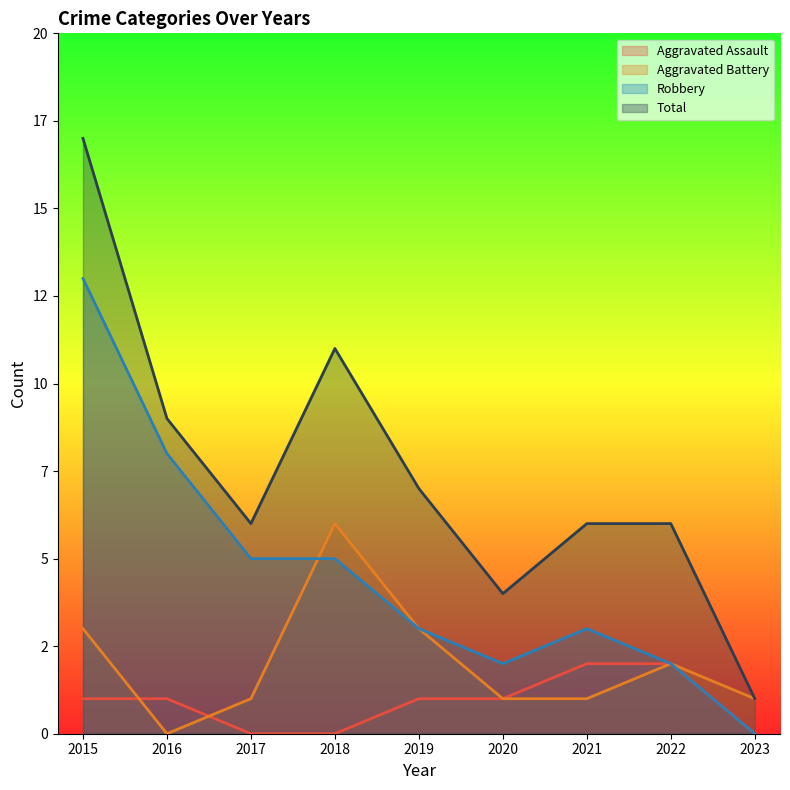

Which series has the largest total across all categories?

Total